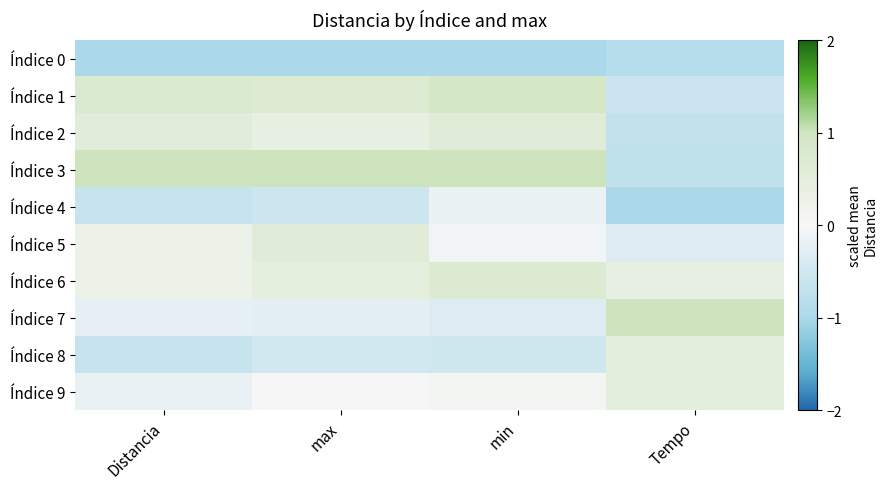

Which label corresponds to the largest value in the chart?

Distancia